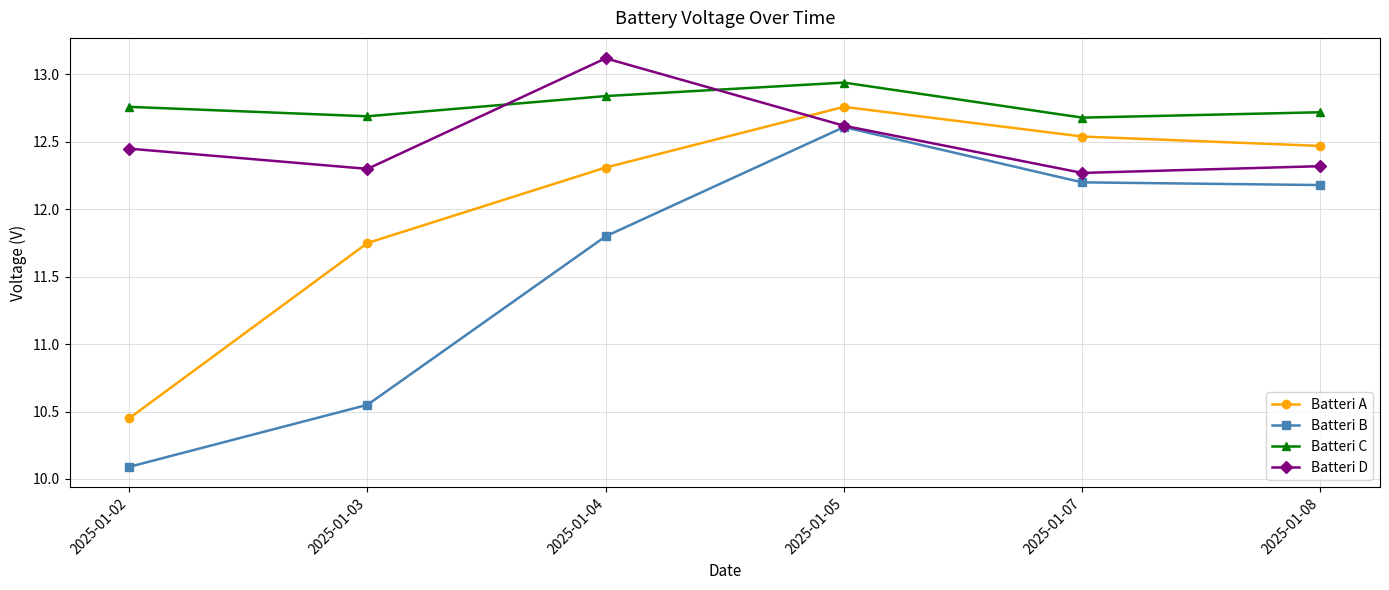

Read the Batteri C value at 2025-01-03.

12.7